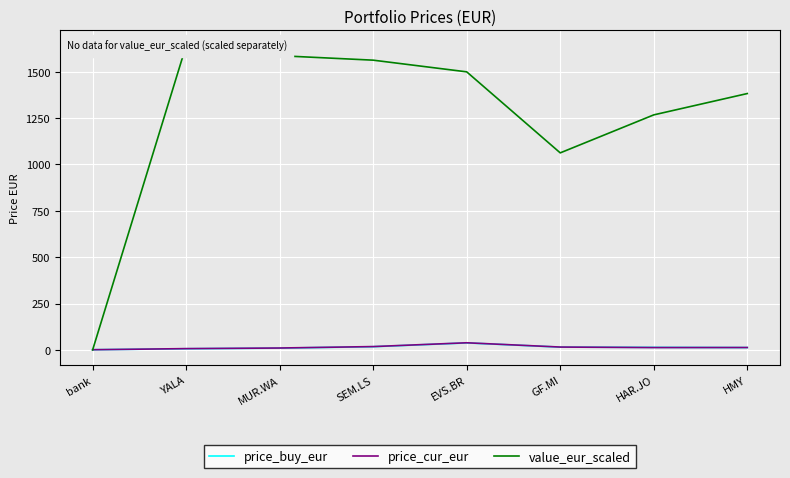

What is the sum of the price_buy_eur values at YALA and GF.MI?

21.3